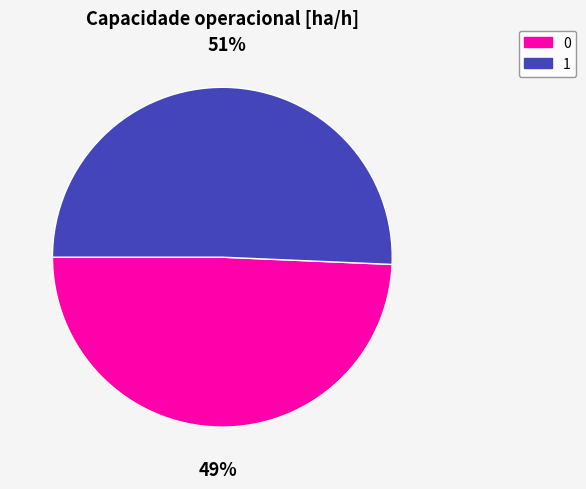

Which has a higher value, 1 or 0?

1